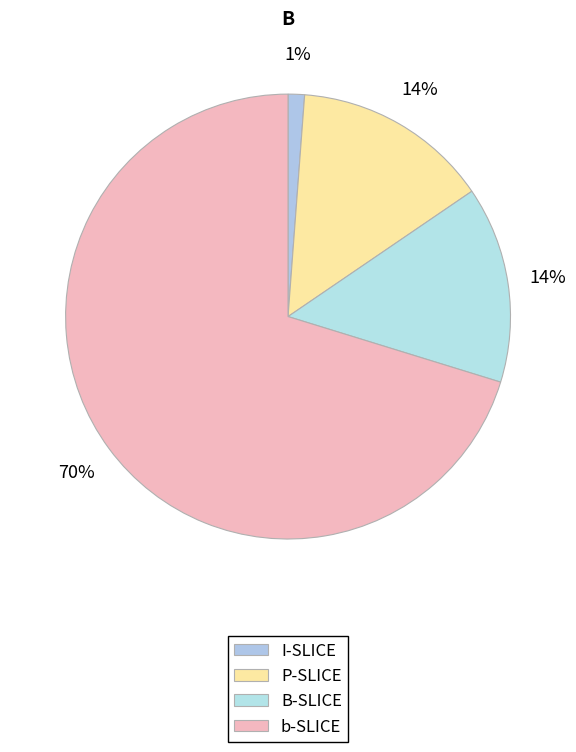

Which category accounts for the majority?

b-SLICE